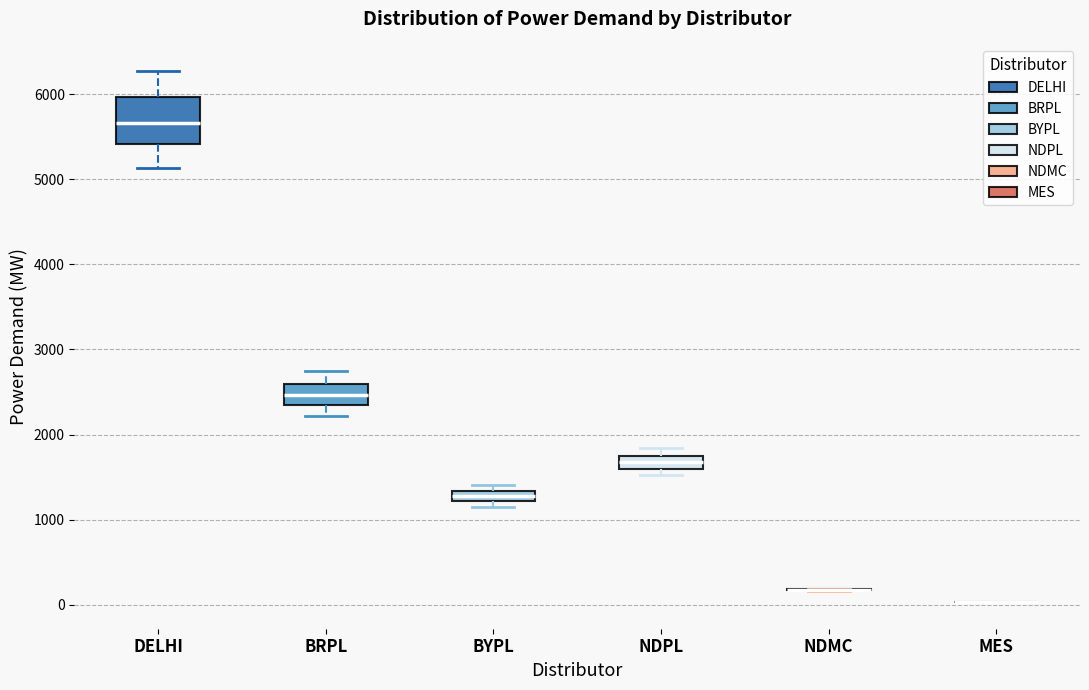

Which box is the tallest, from its lower edge to its upper edge?

DELHI